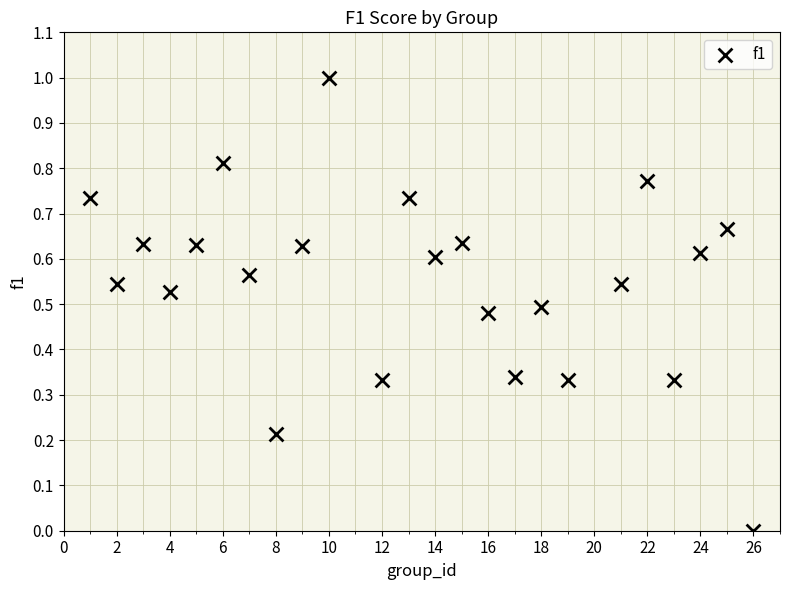

What is the range of X values (max minus min)?

25.0